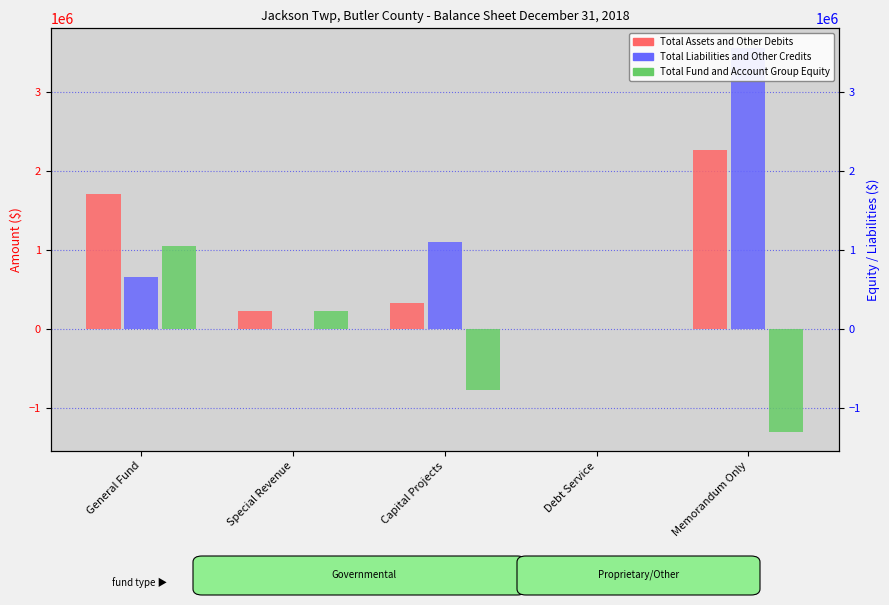

Which category has the highest value in the Total Fund and Account Group Equity series?

General Fund